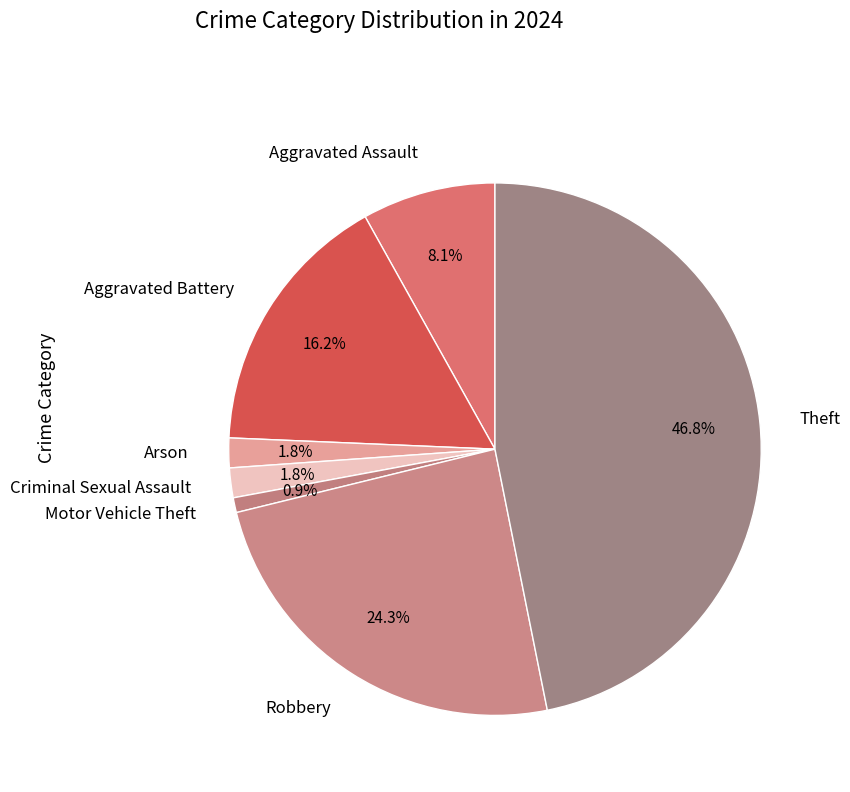

How many segments does this pie chart have?

7